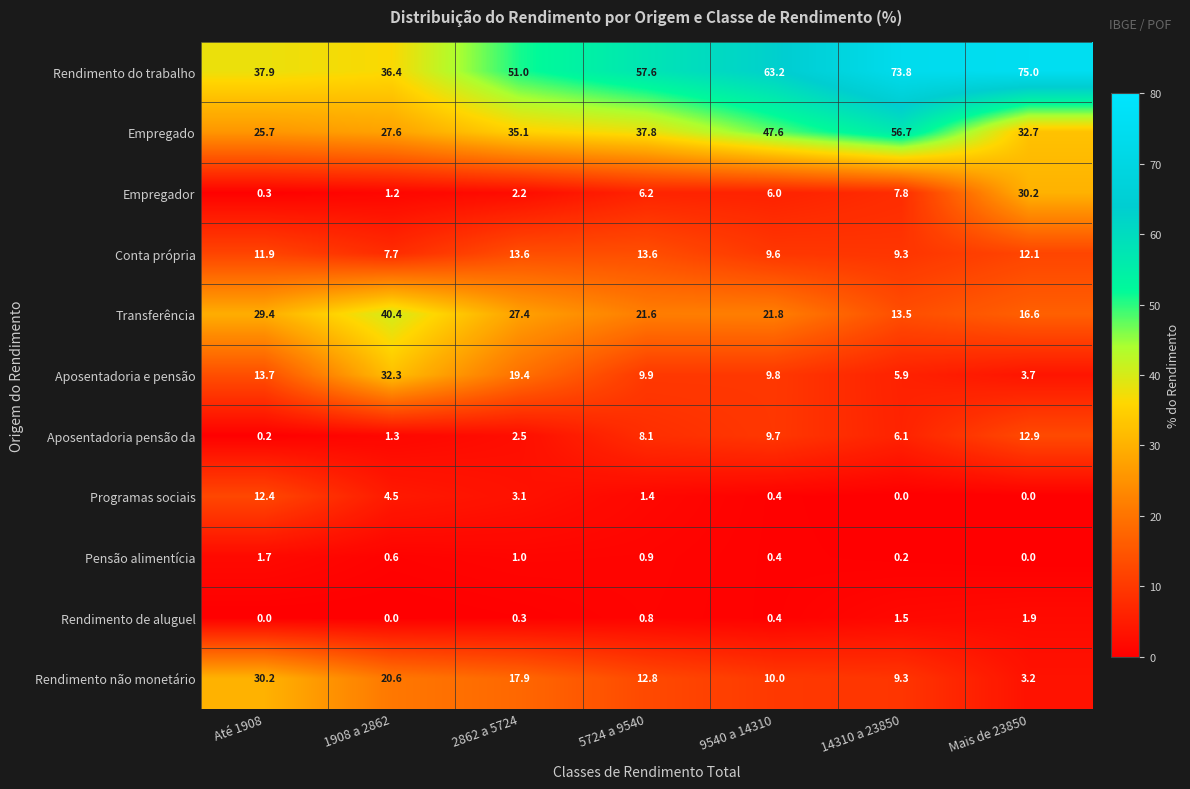

The value of Aposentadoria e pensão at 9540 a 14310 is 9.8. True or false?

True